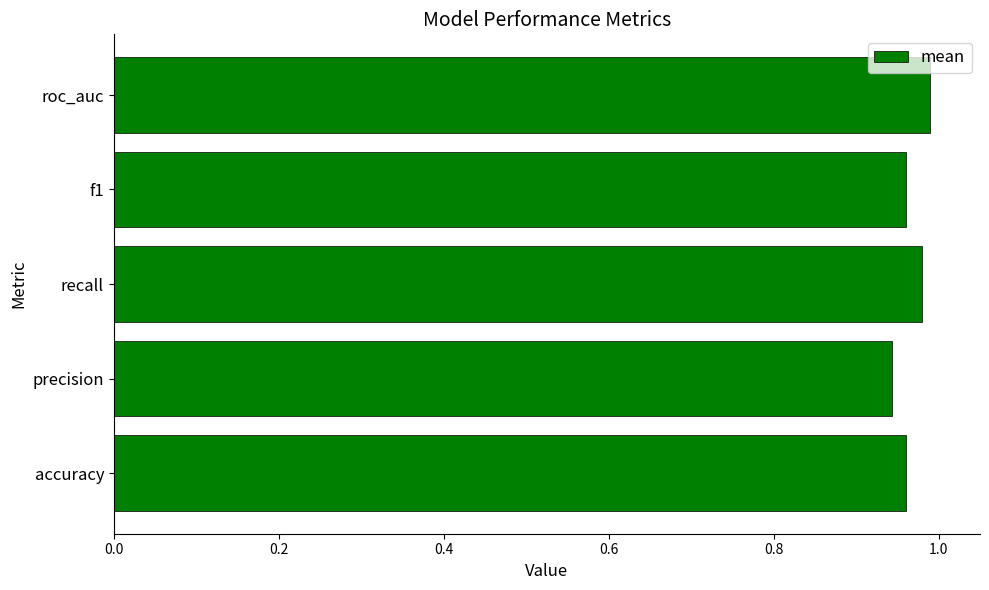

What is the sum of the values at precision and roc_auc?

1.9